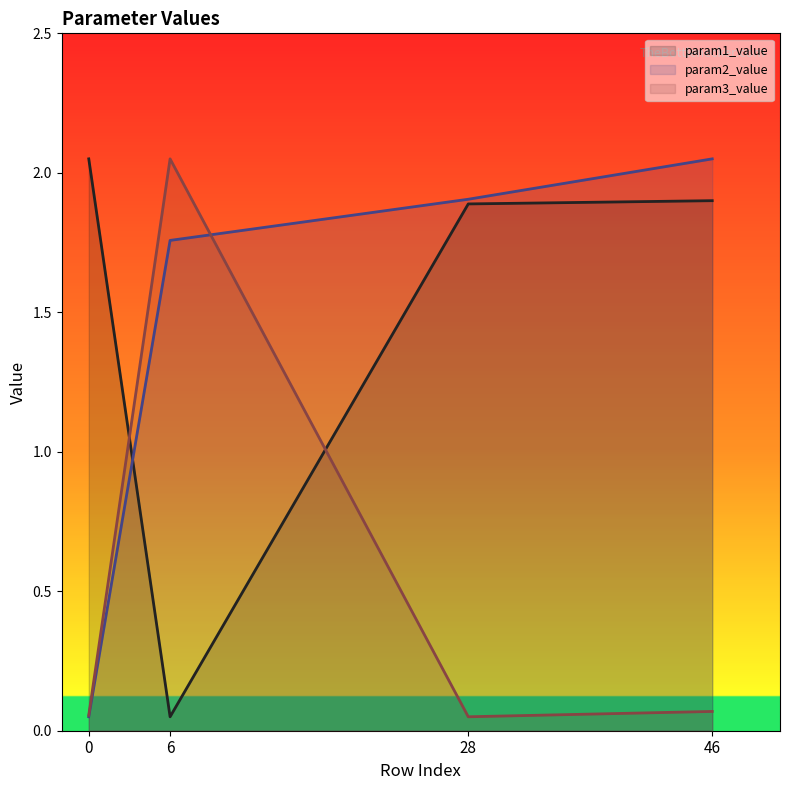

How many data points in param1_value are less than 1?

1